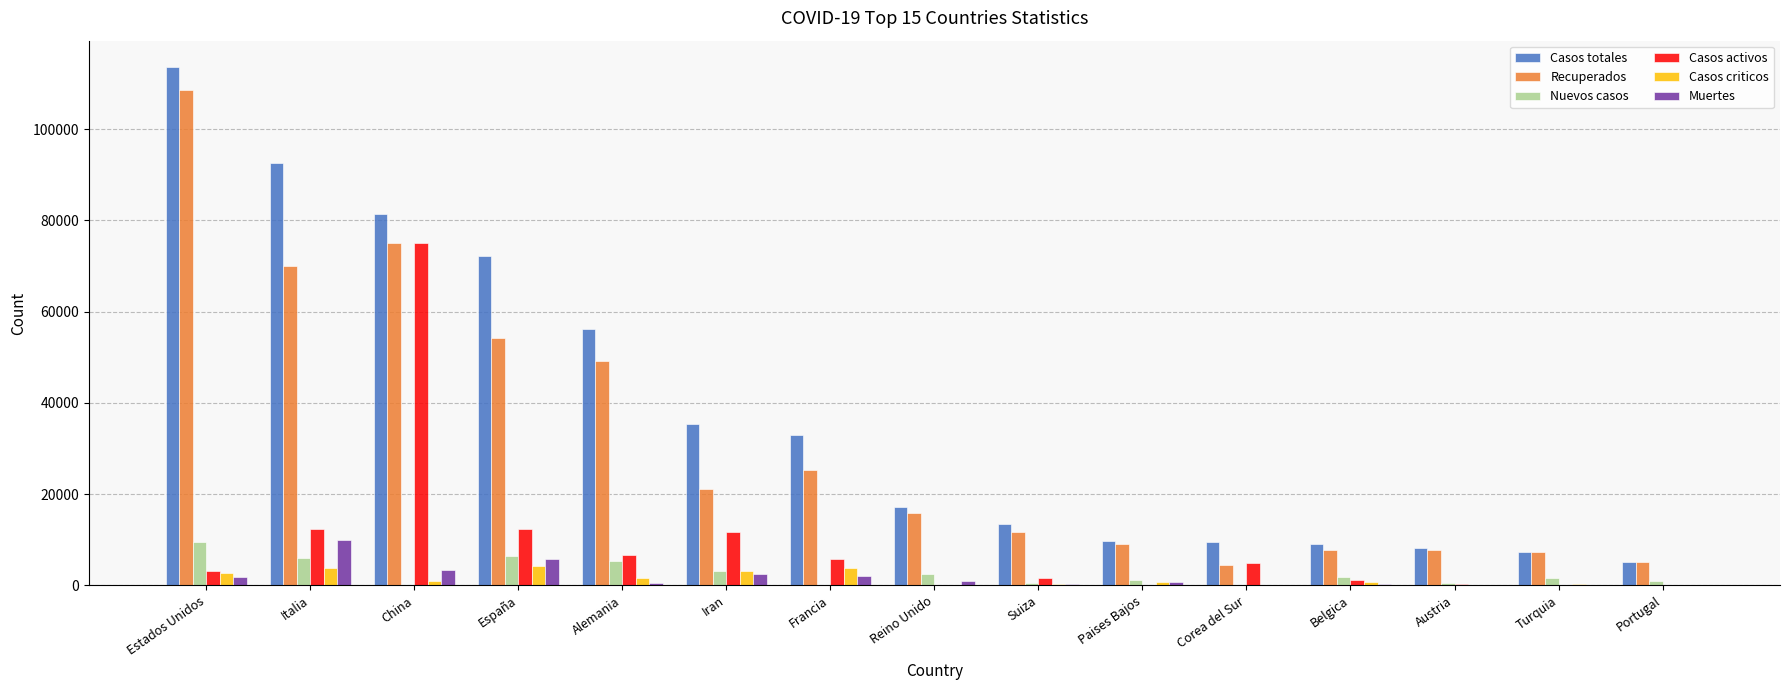

Count the number of data series in this chart.

6